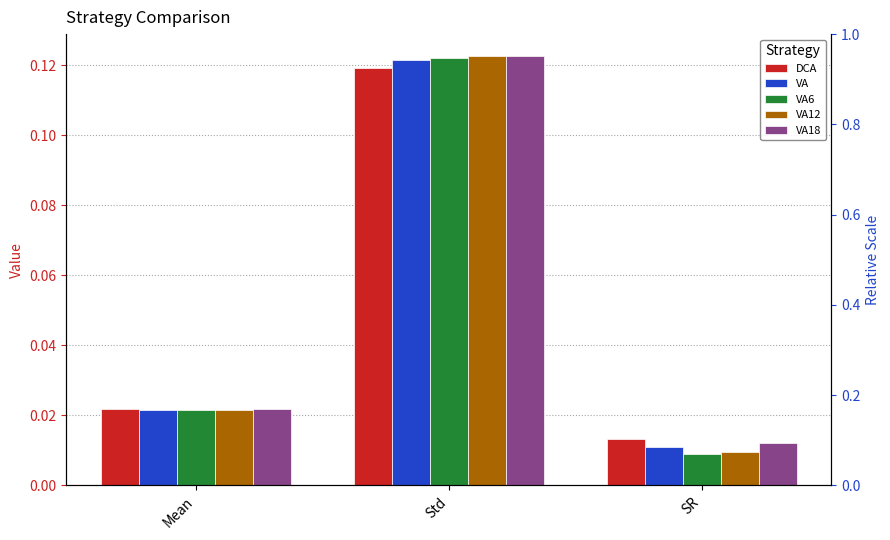

At which label does VA reach its minimum?

SR